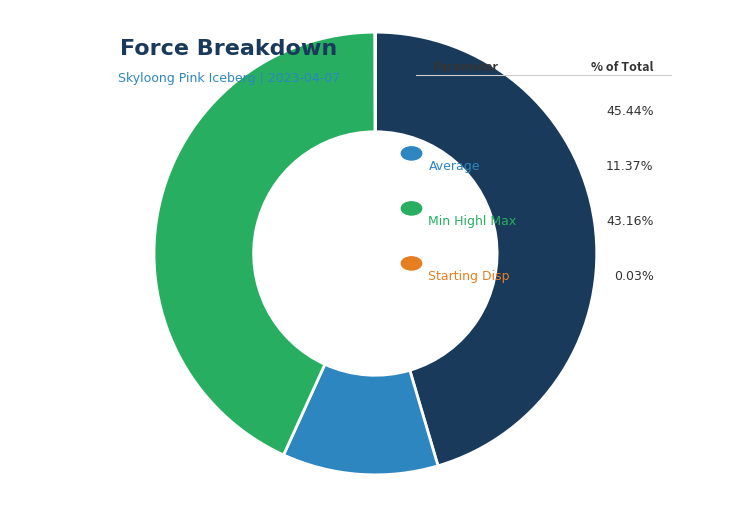

Is there any slice that represents more than half of the pie?

No